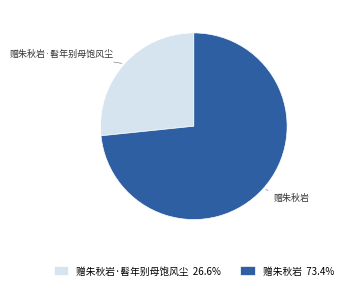

Is the sum of 赠朱秋岩·髫年别母饱风尘 and 赠朱秋岩 greater than half?

Yes